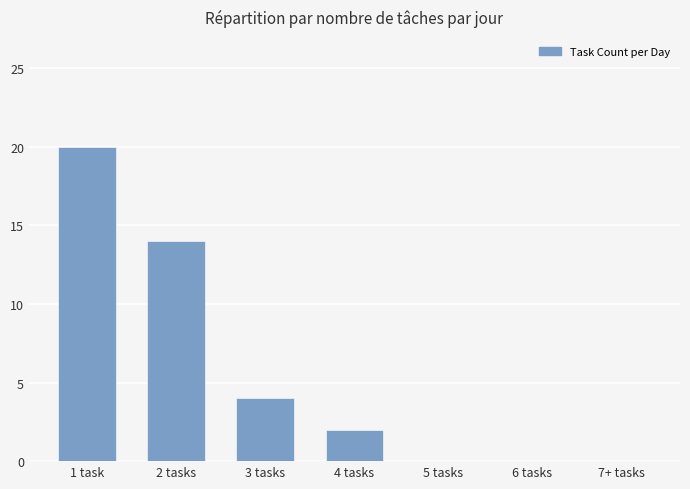

At which category does the chart reach its peak across all series?

1 task